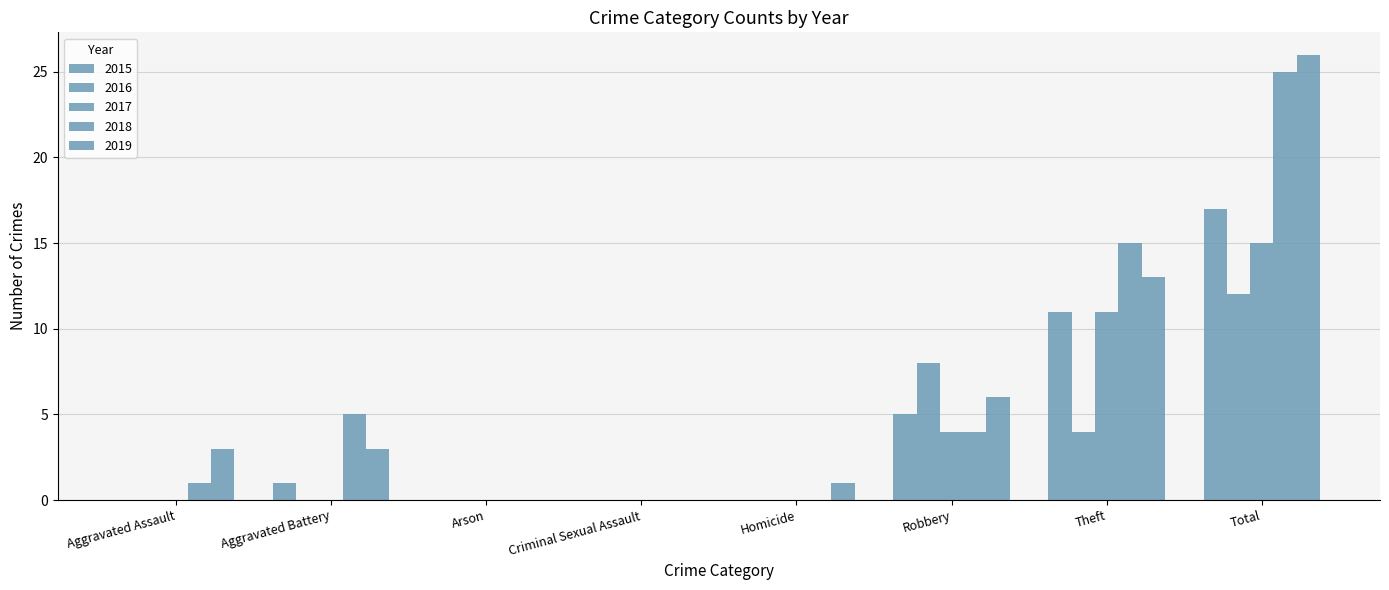

Are the bars horizontal?

No